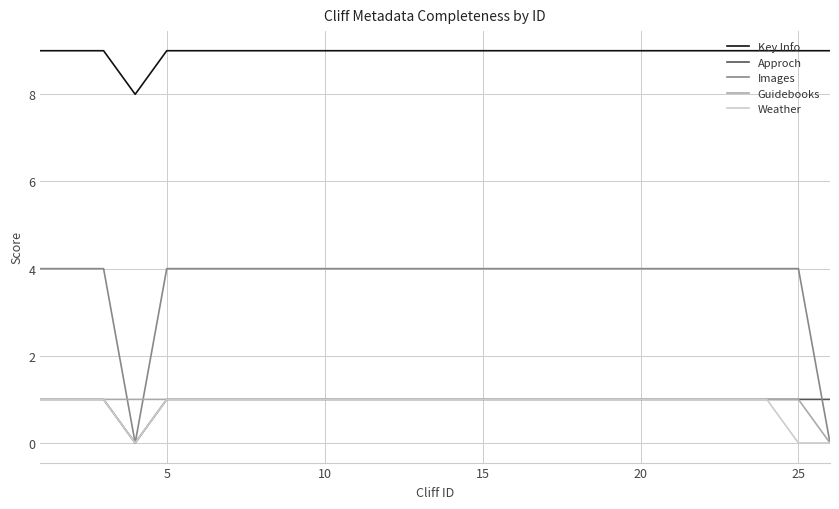

Which series has the widest spread of values?

Images